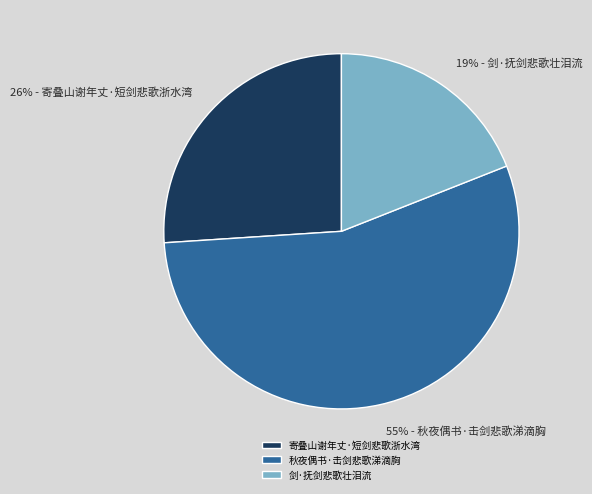

To the nearest percent, what percentage of the pie is 秋夜偶书·击剑悲歌涕滴胸?

55%